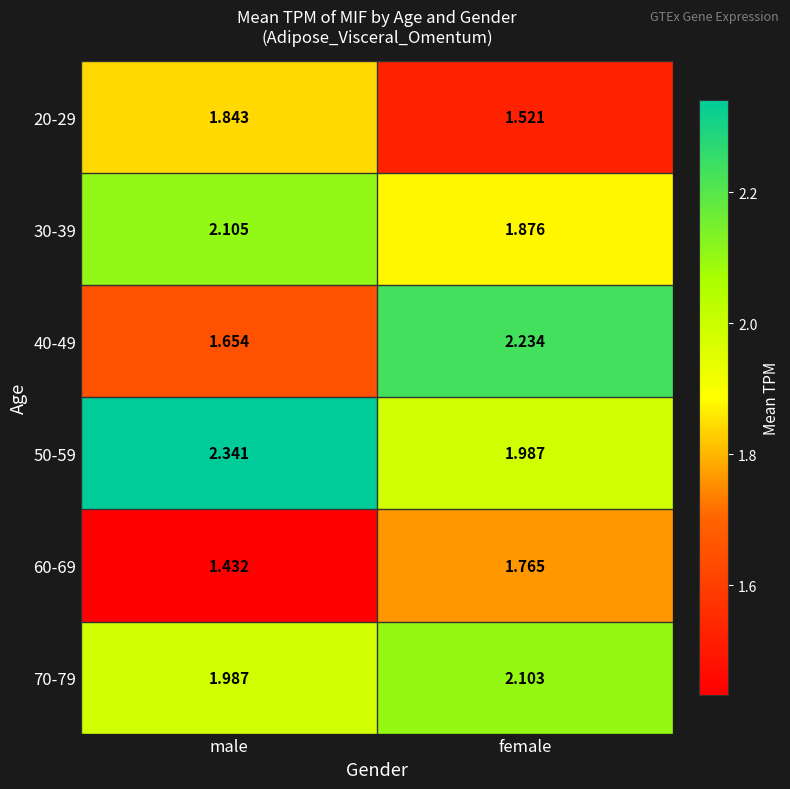

At which label is 50-59 closest to 2?

female